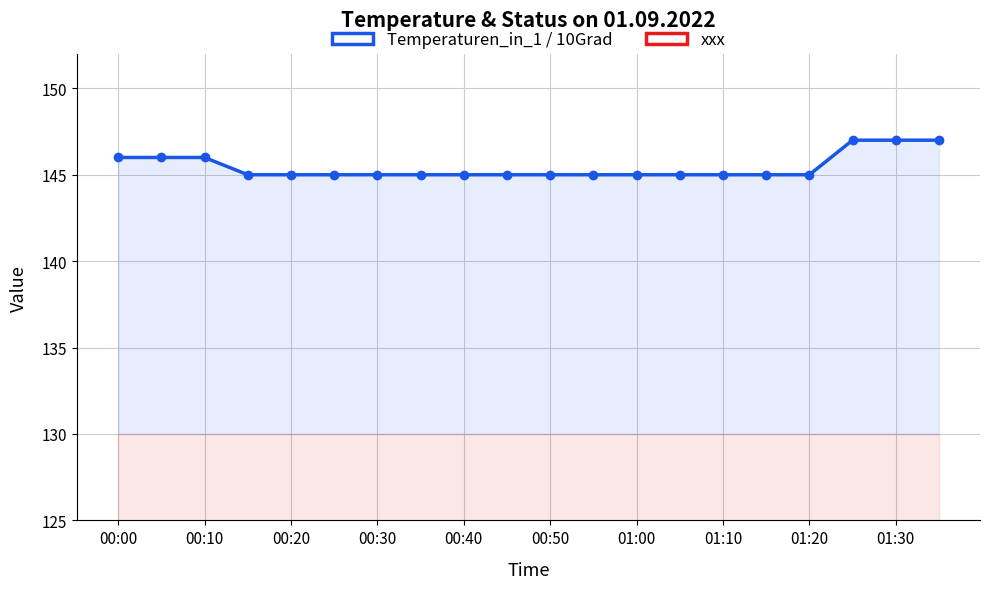

Which series changed the most between 16 and 17?

Temperaturen_in_1 / 10Grad